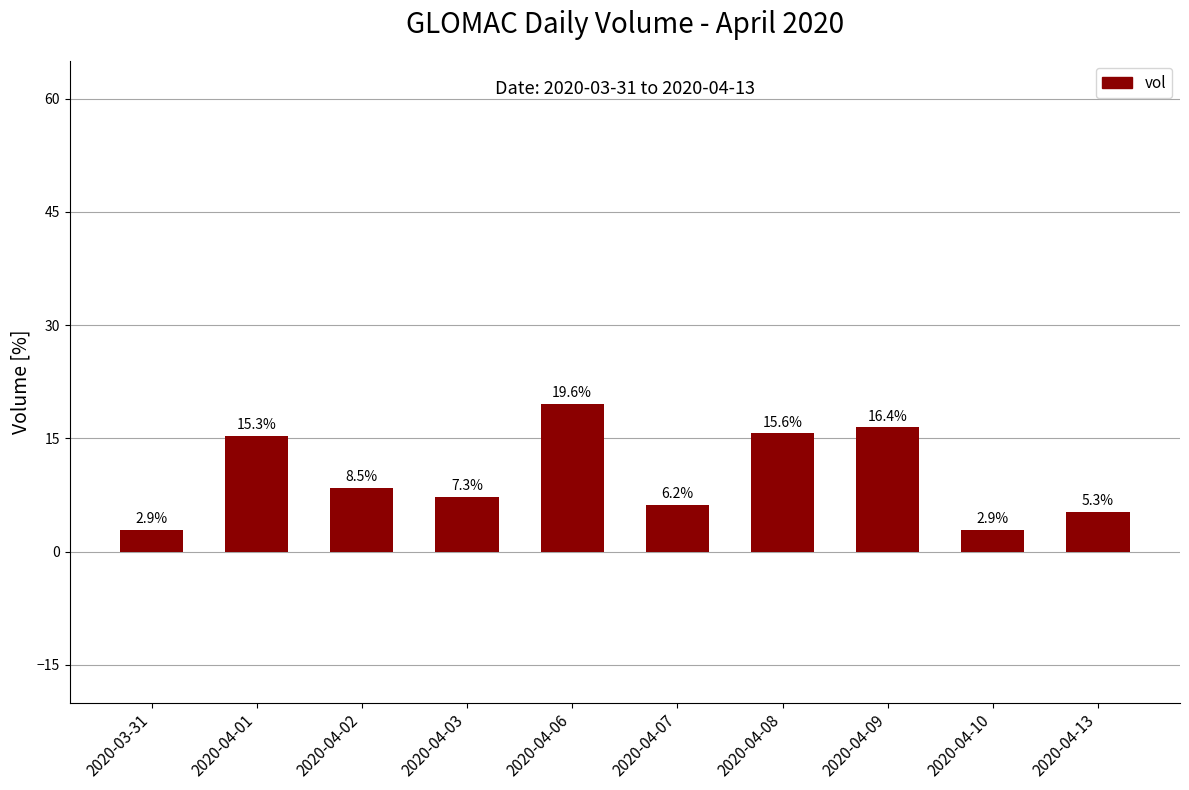

What is the greatest value displayed?

19.6